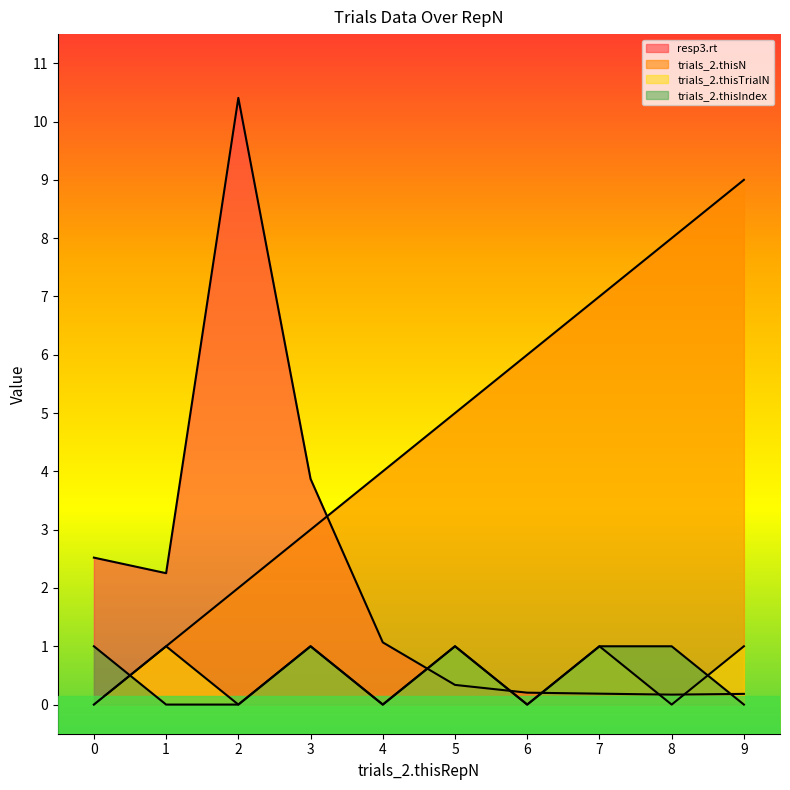

Reading left to right, list all the values displayed in this chart.

resp3.rt: 0=2.5	1=2.3	2=10.4	3=3.9	4=1.1	5=0.3	6=0.2	7=0.2	8=0.2	9=0.2
trials_2.thisN: 0=0.0	1=1.0	2=2.0	3=3.0	4=4.0	5=5.0	6=6.0	7=7.0	8=8.0	9=9.0
trials_2.thisTrialN: 0=0.0	1=1.0	2=0.0	3=1.0	4=0.0	5=1.0	6=0.0	7=1.0	8=0.0	9=1.0
trials_2.thisIndex: 0=1.0	1=0.0	2=0.0	3=1.0	4=0.0	5=1.0	6=0.0	7=1.0	8=1.0	9=0.0